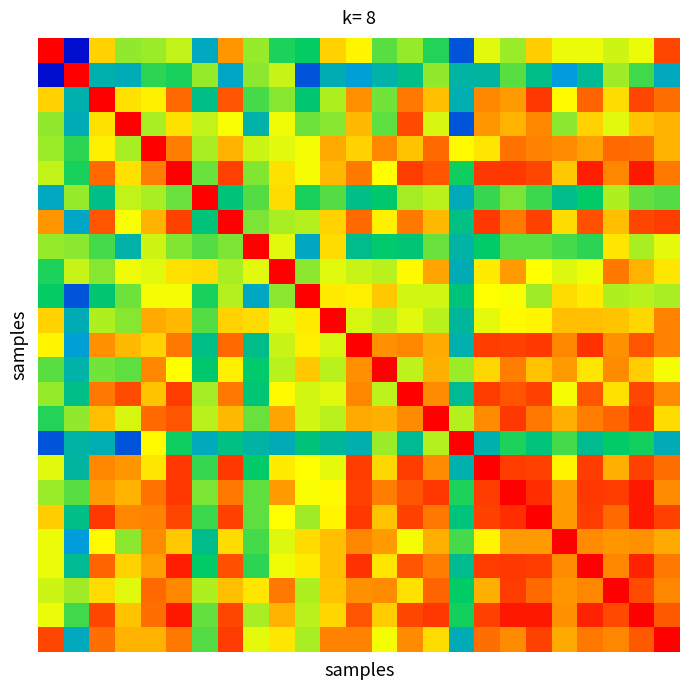

What is the maximum value shown in the chart?

1.0